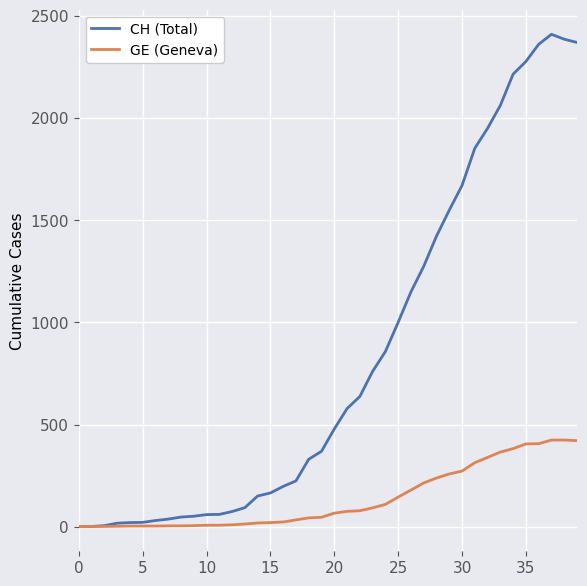

What is the maximum value shown in the chart?

2410